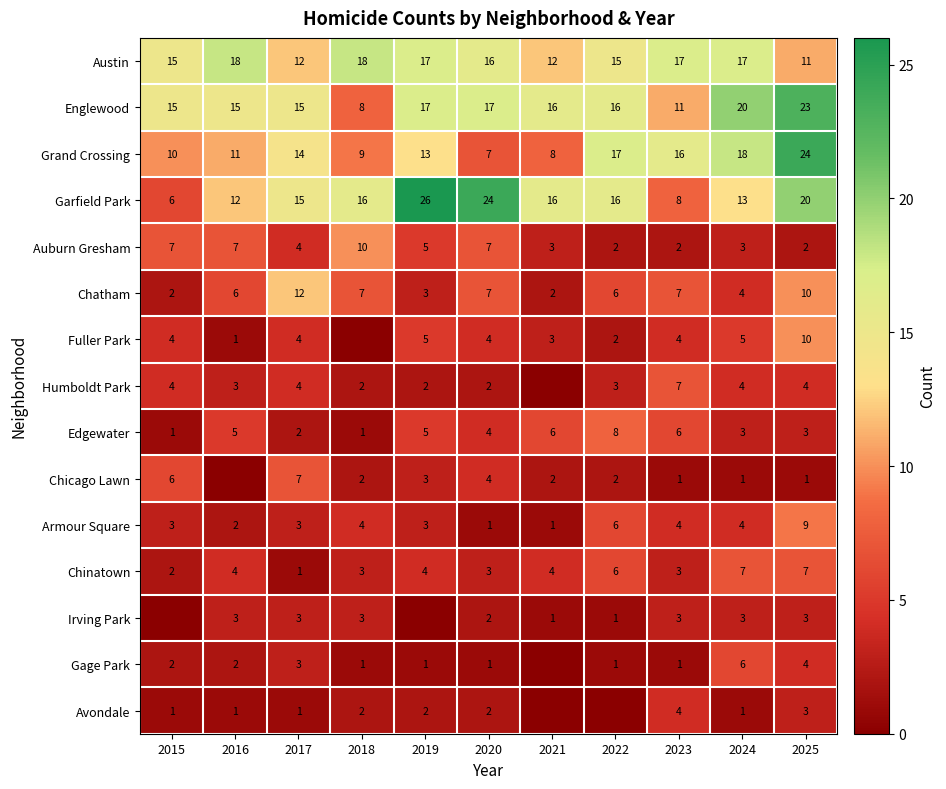

Which has a higher value, 2023 or 2019?

2023